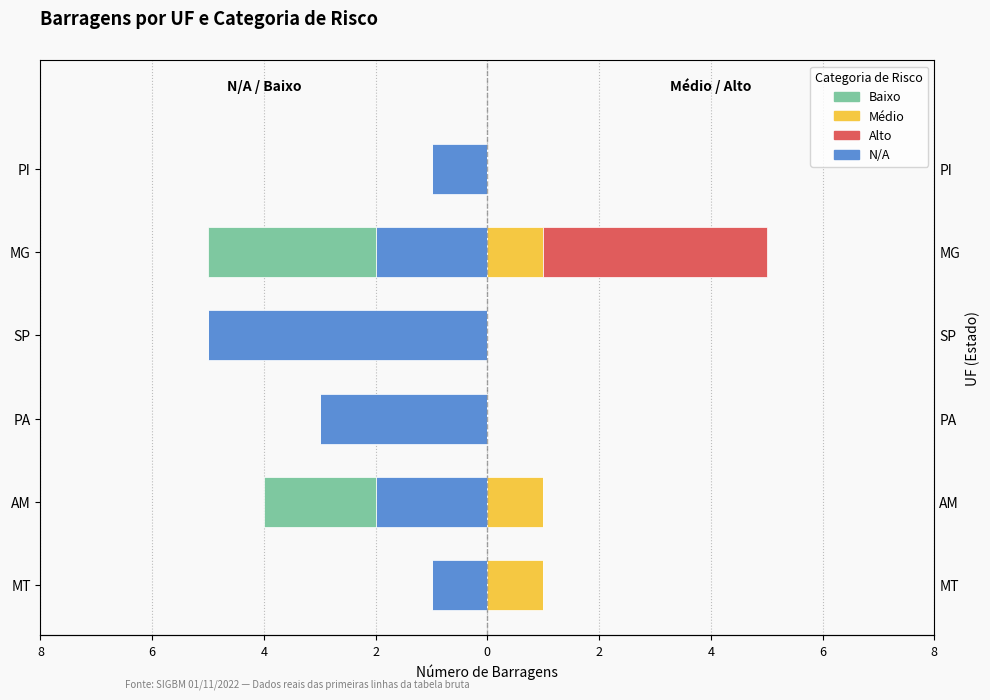

What are all the series names shown in the legend?

N/A, Baixo, Médio, Alto